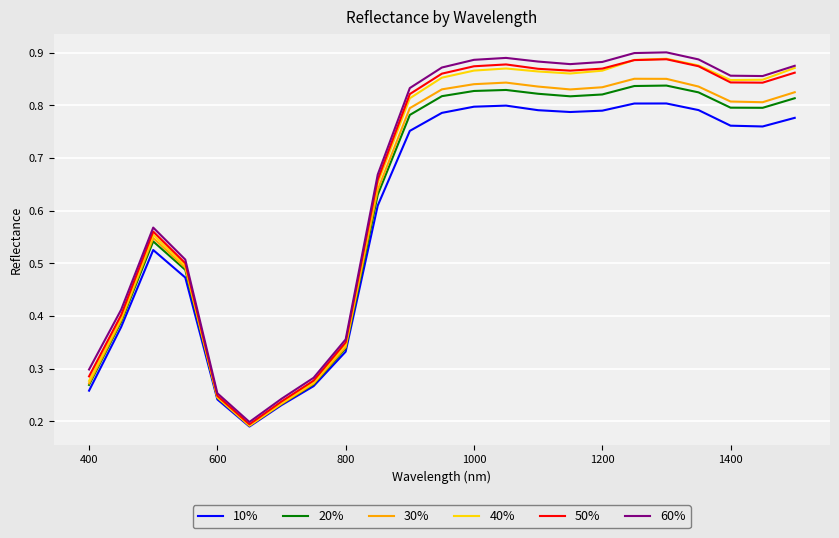

Which series has the largest range (max minus min)?

60%